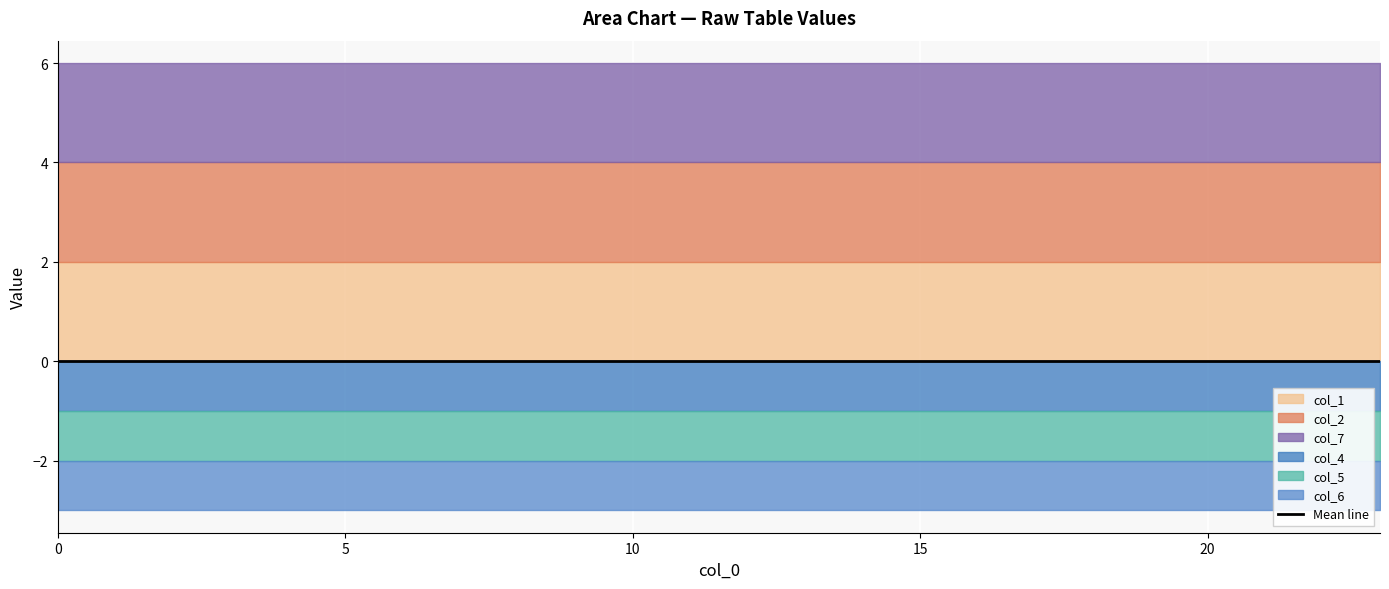

What is the lowest value of the col_7 series?

2